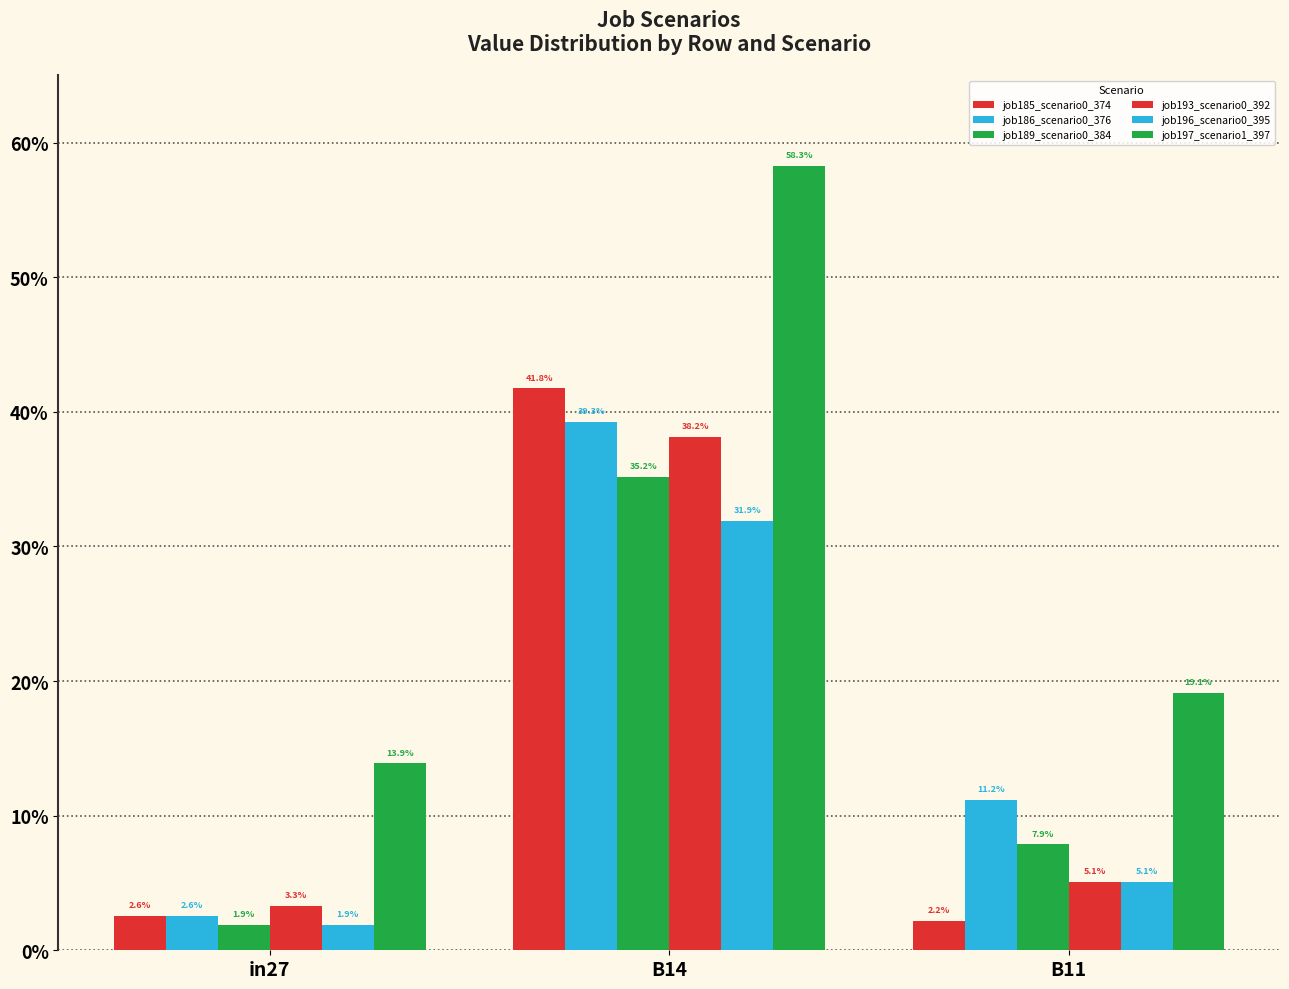

What is the sum of the job186_scenario0_376 values at B11 and in27?

0.1